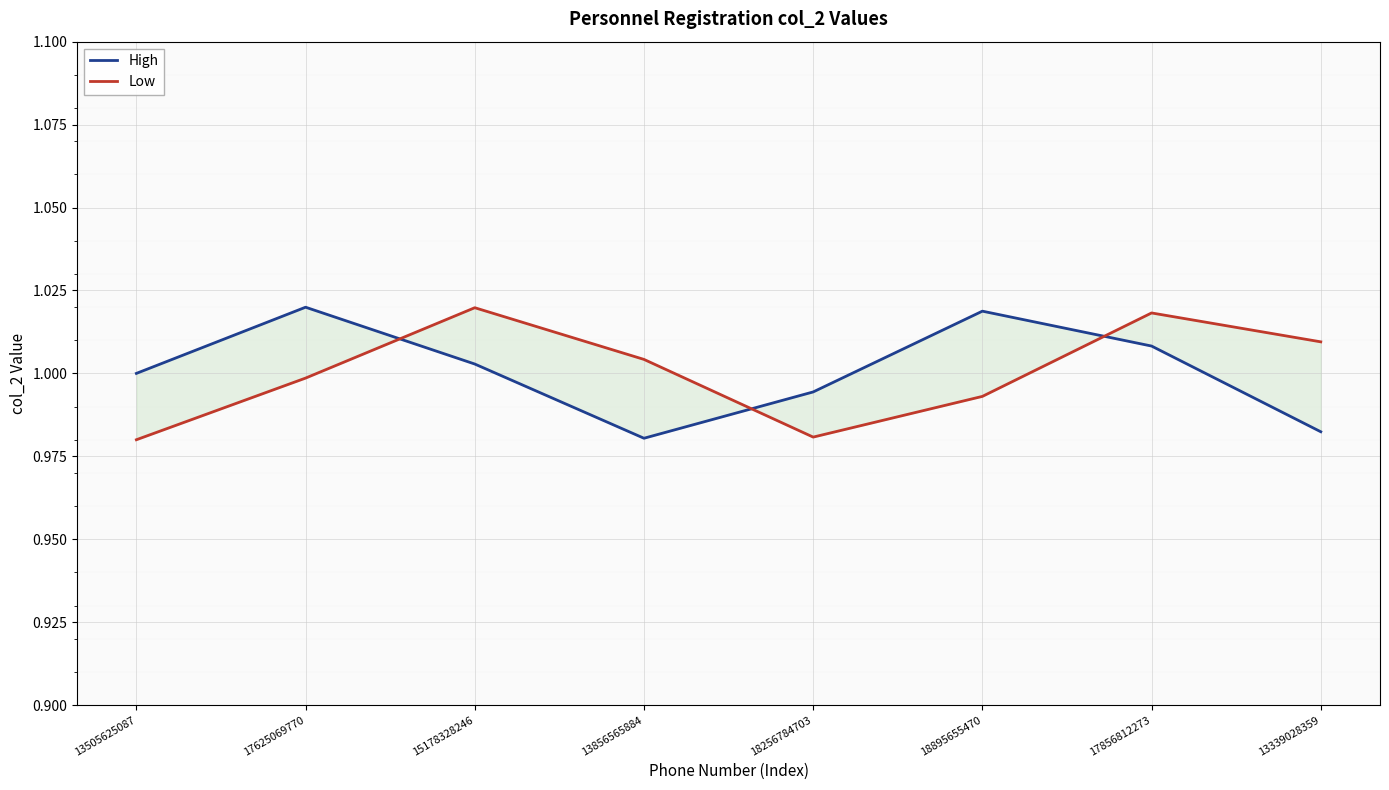

Read the High value at 13505625087.

1.0